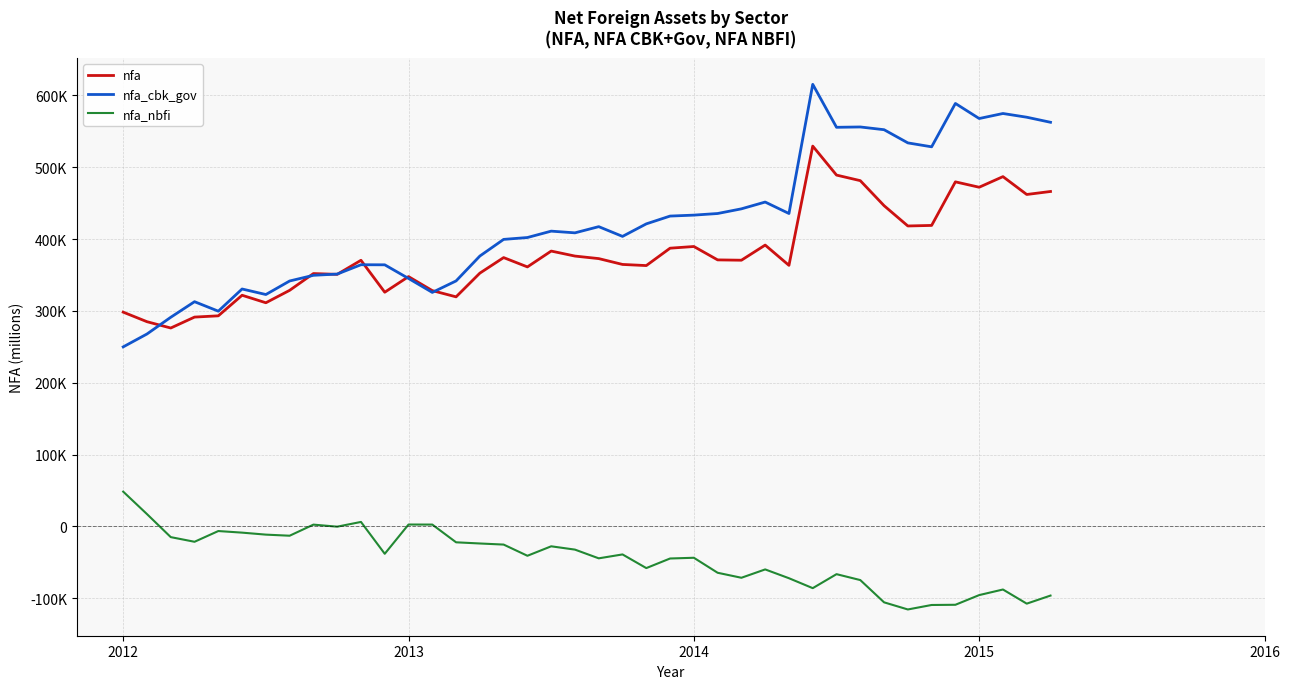

What are all the series names shown in the legend?

nfa, nfa_cbk_gov, nfa_nbfi